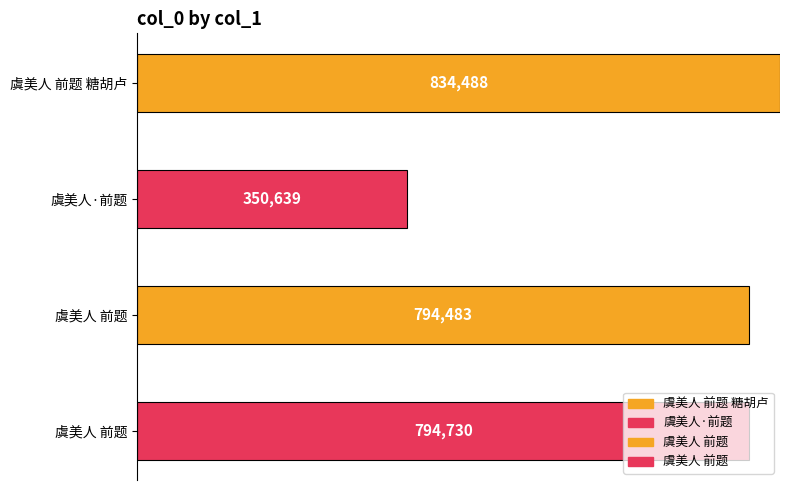

What is the greatest value displayed?

834488